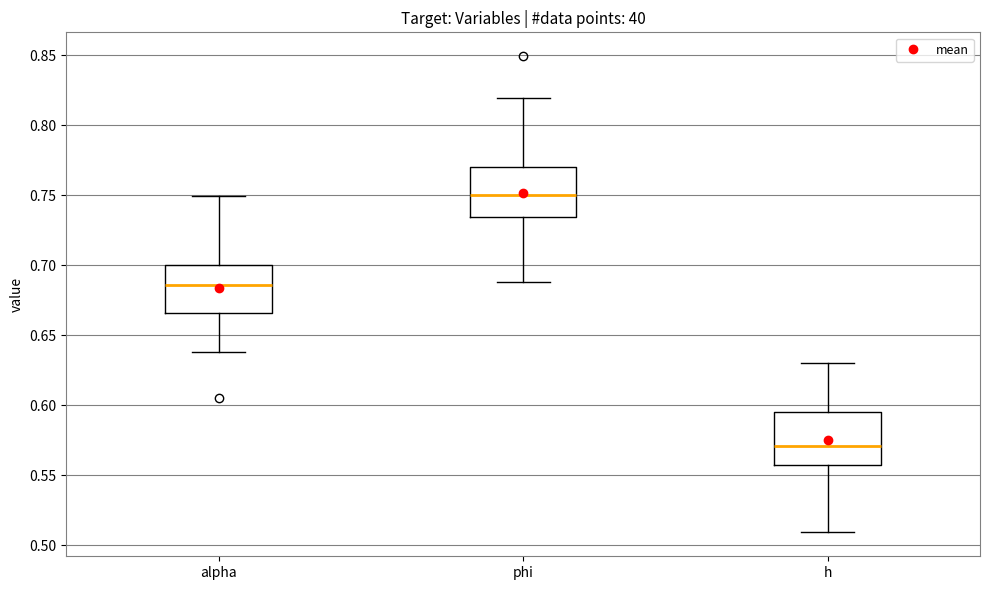

Reading left to right, transcribe this box plot: for each box, give where its median line is, the range the box spans, and where its two whiskers end, as read against the y-axis. The values are not printed on the chart, so give them approximately, as read against the axis.

alpha: median 0.685, box 0.665 to 0.700, whiskers 0.640 to 0.750
phi: median 0.750, box 0.735 to 0.770, whiskers 0.690 to 0.820
h: median 0.570, box 0.555 to 0.595, whiskers 0.510 to 0.630